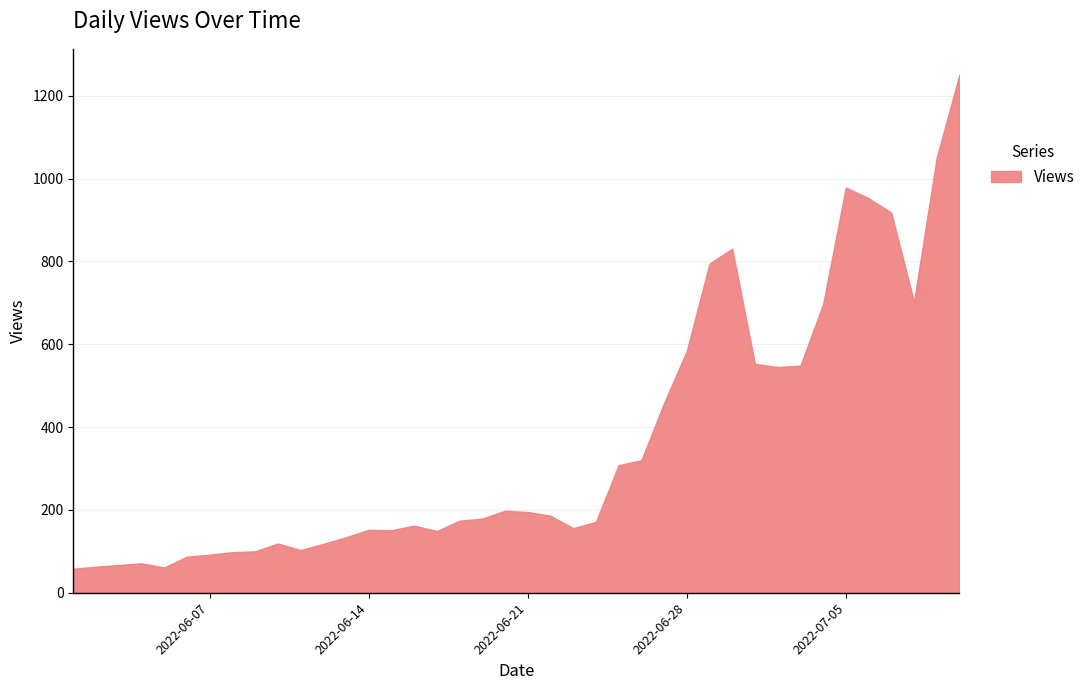

How many lines are shown in the chart?

1